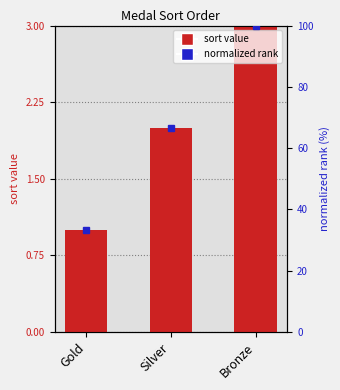

Rank the series by their maximum value, from highest to lowest.

sort, normalized rank